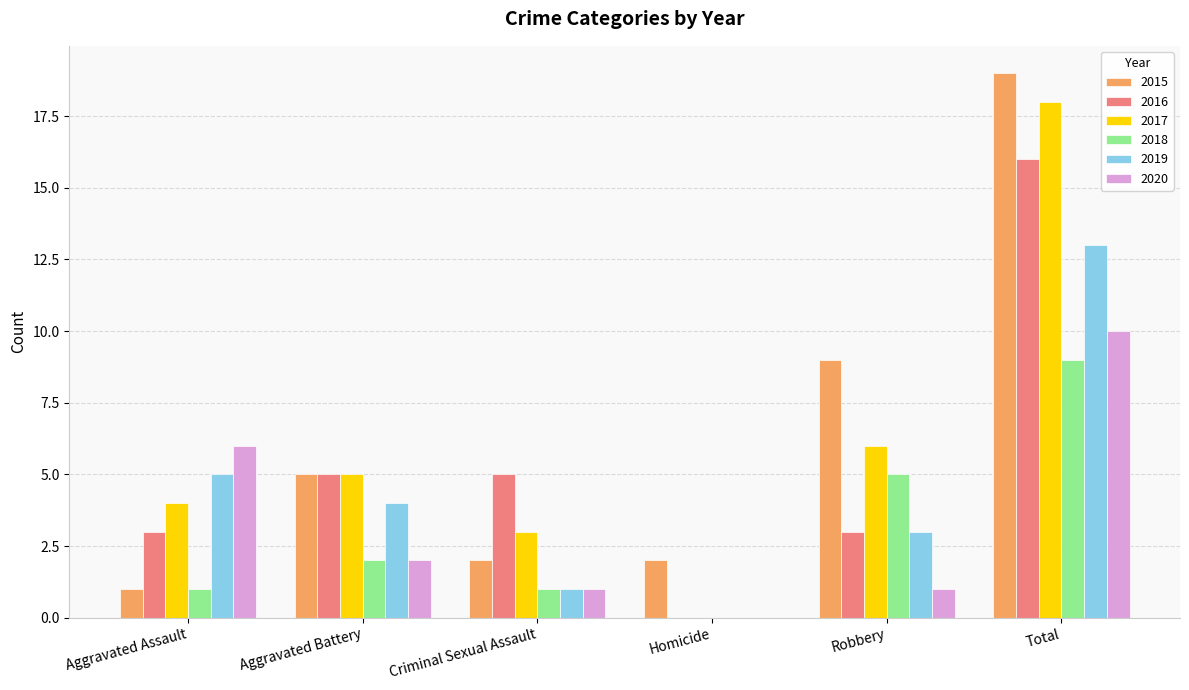

What is the sum of all 2020 values?

20